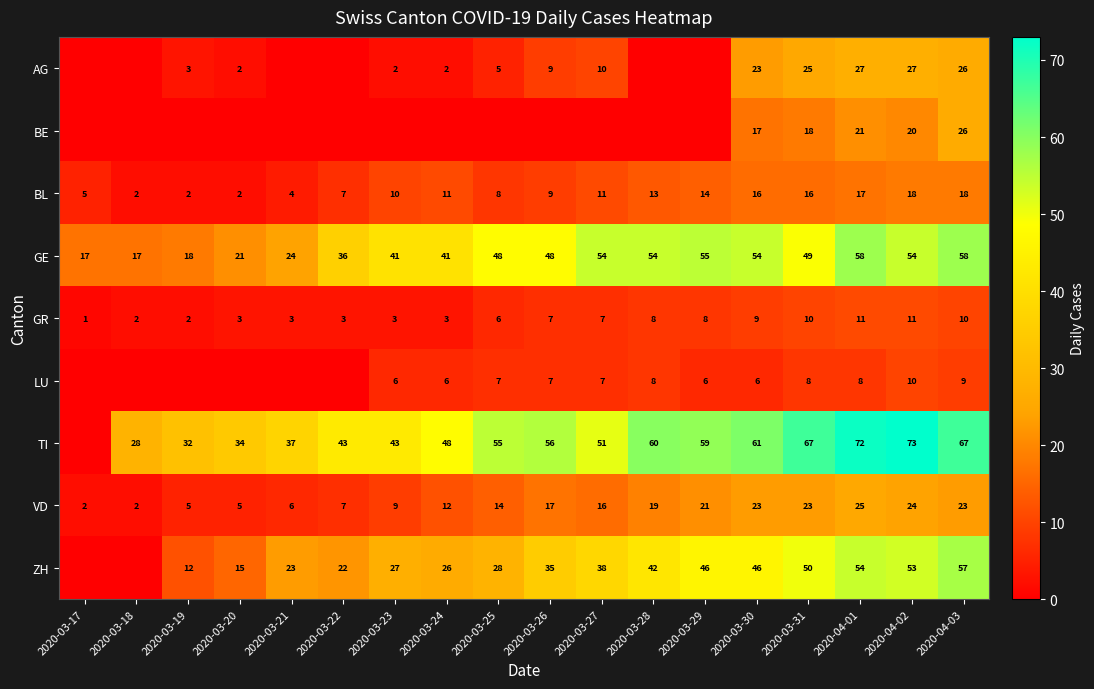

Is it true that GR equals 3 at 2020-03-23?

True